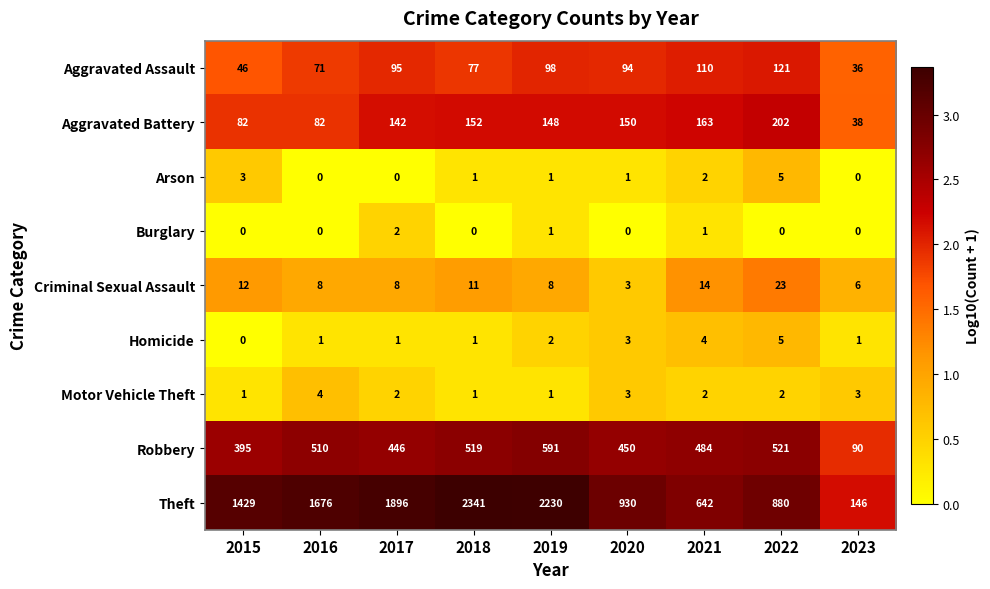

What is the average value of the Aggravated Battery series?

129